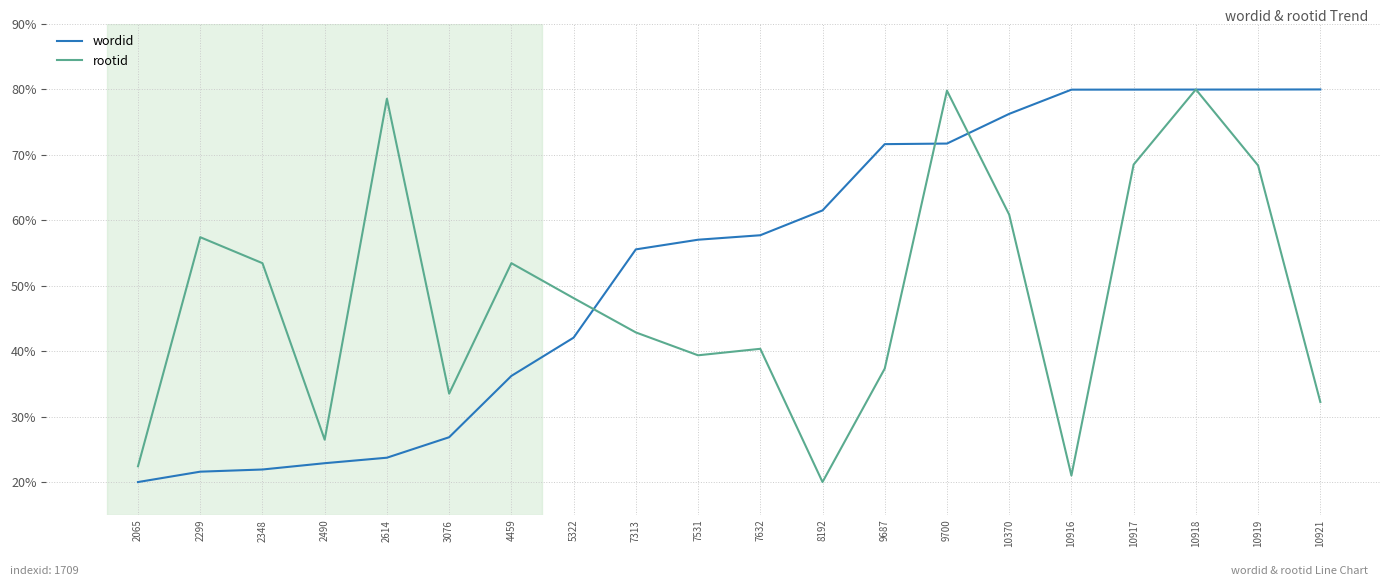

Between 7632 and 10370, which series saw the biggest shift?

rootid